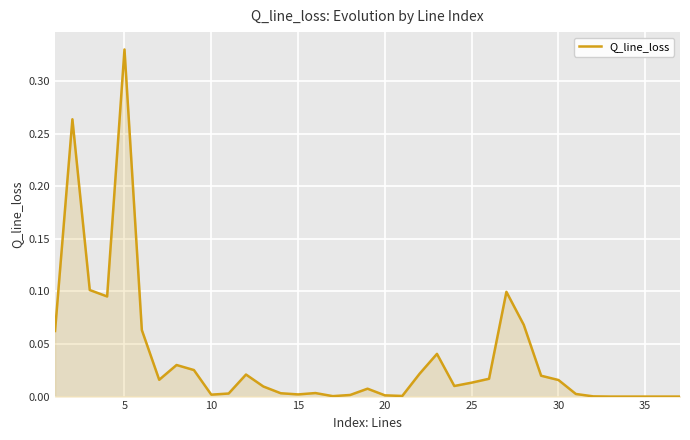

How many lines are shown in the chart?

1